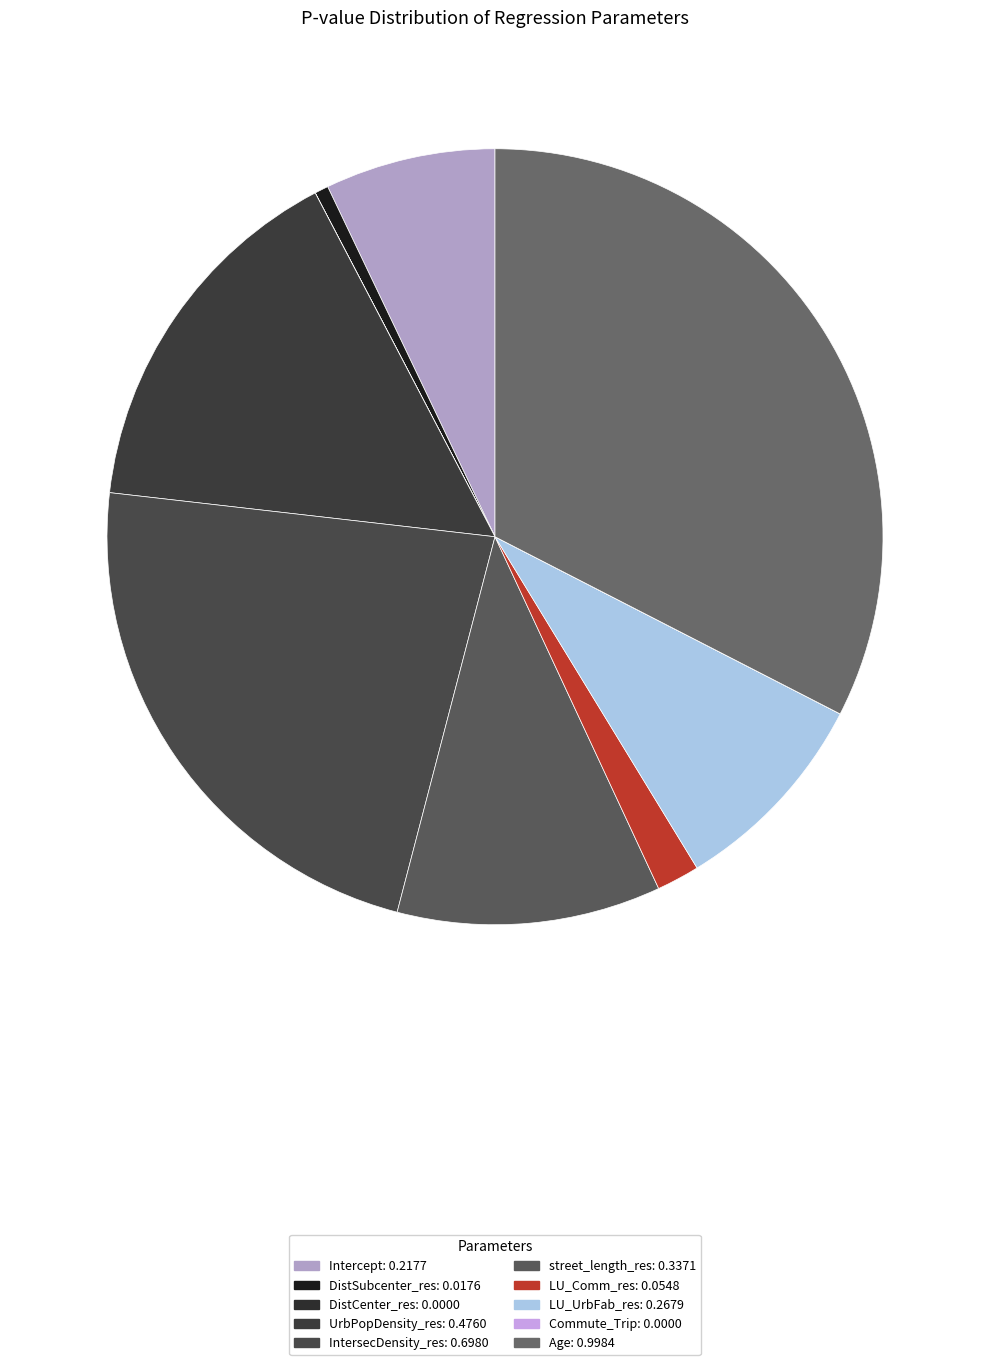

What is the change in value from Intercept to LU_UrbFab_res?

+0.1